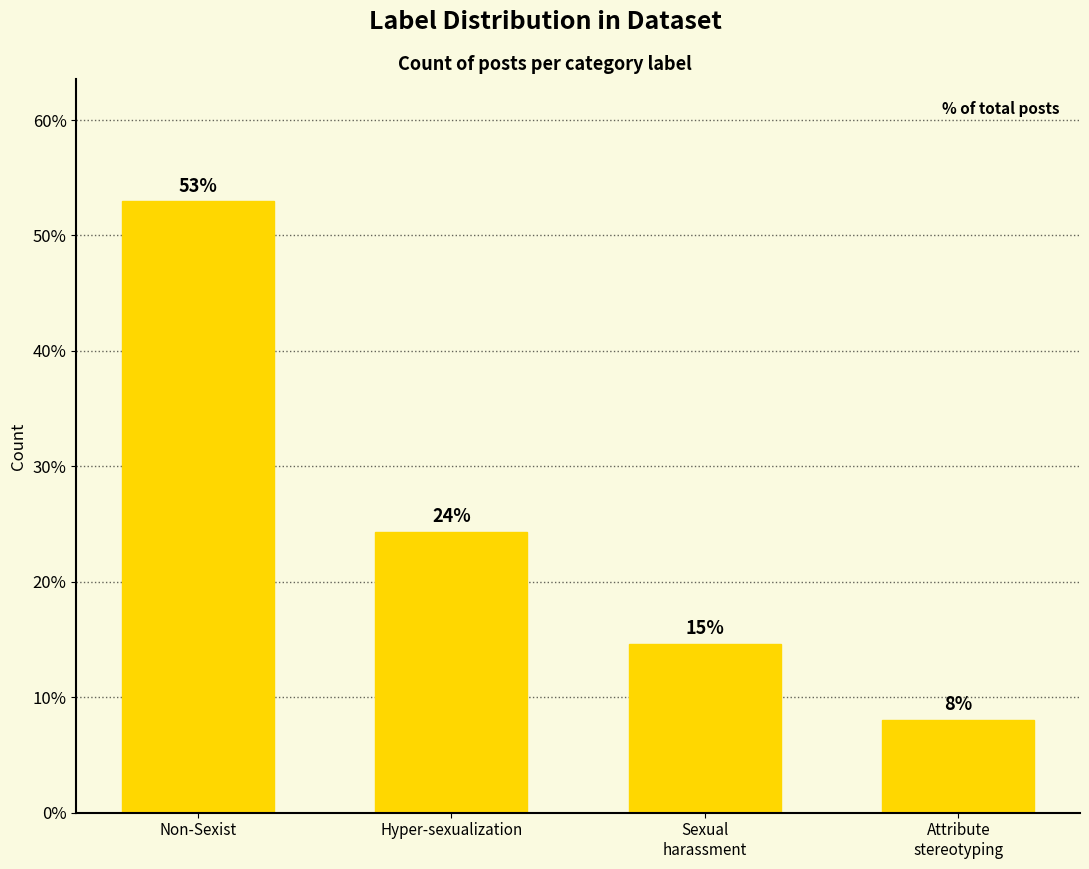

Are the bars horizontal?

No